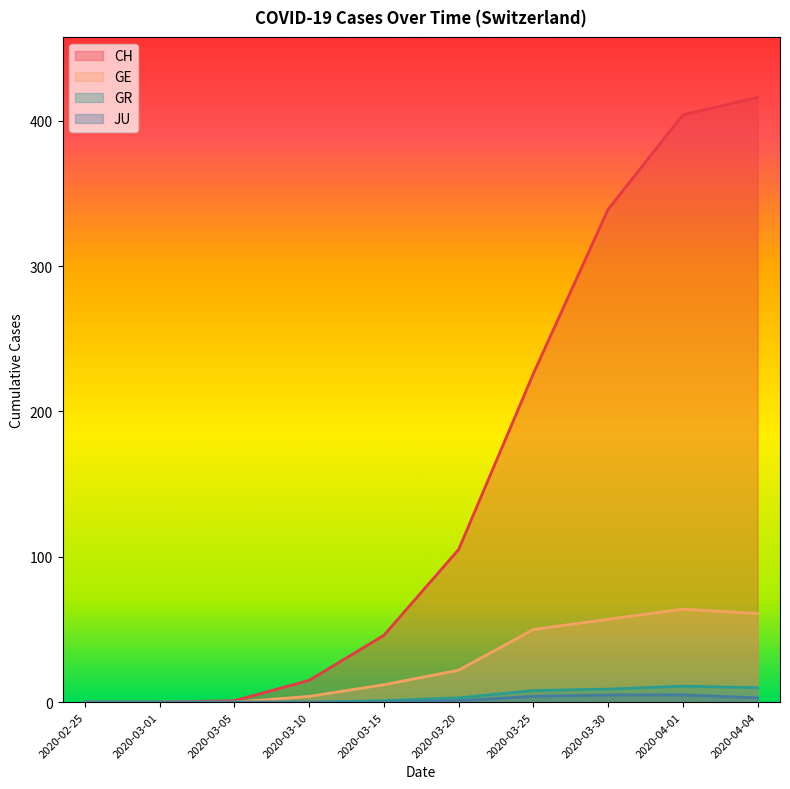

Which category has the highest value in the JU series?

2020-03-30